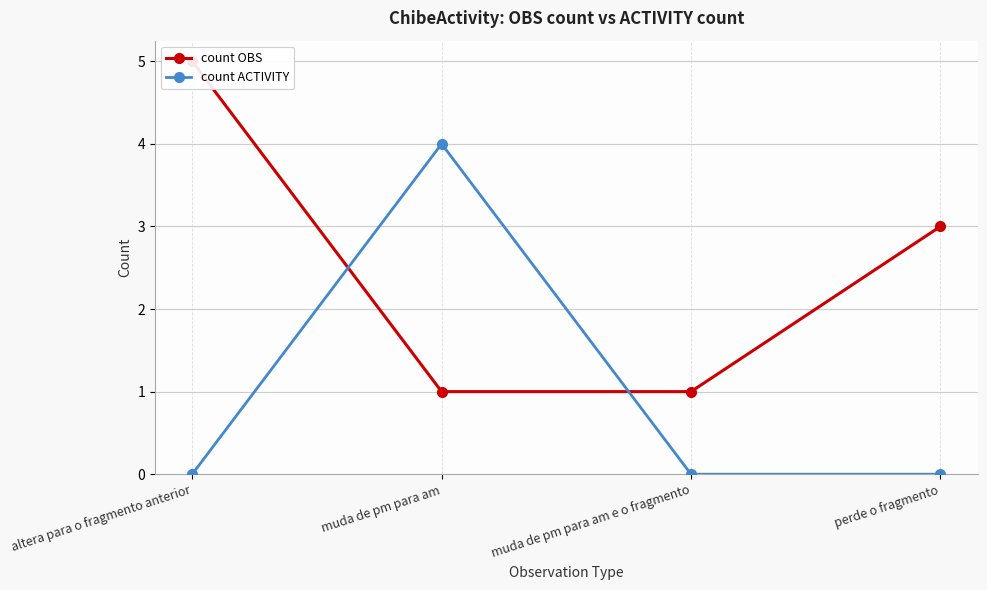

Which label corresponds to the largest value in the chart?

altera para o fragmento anterior